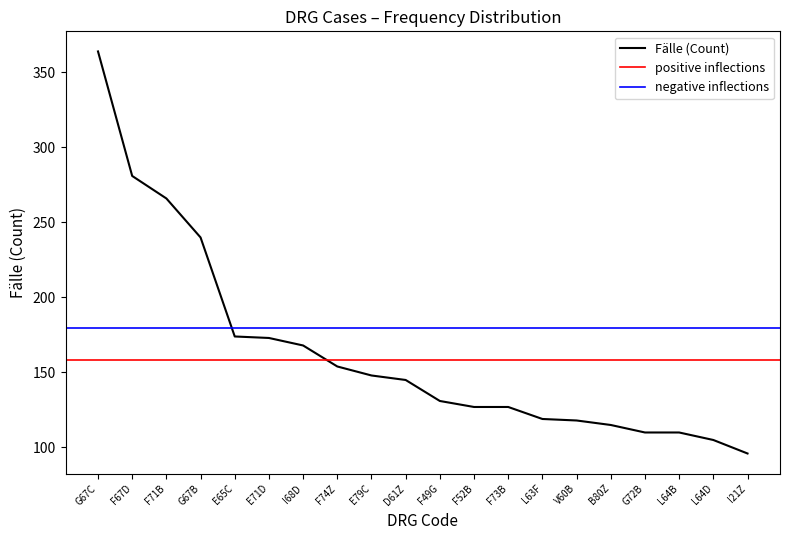

Does the chart display data point markers on the line(s)?

No